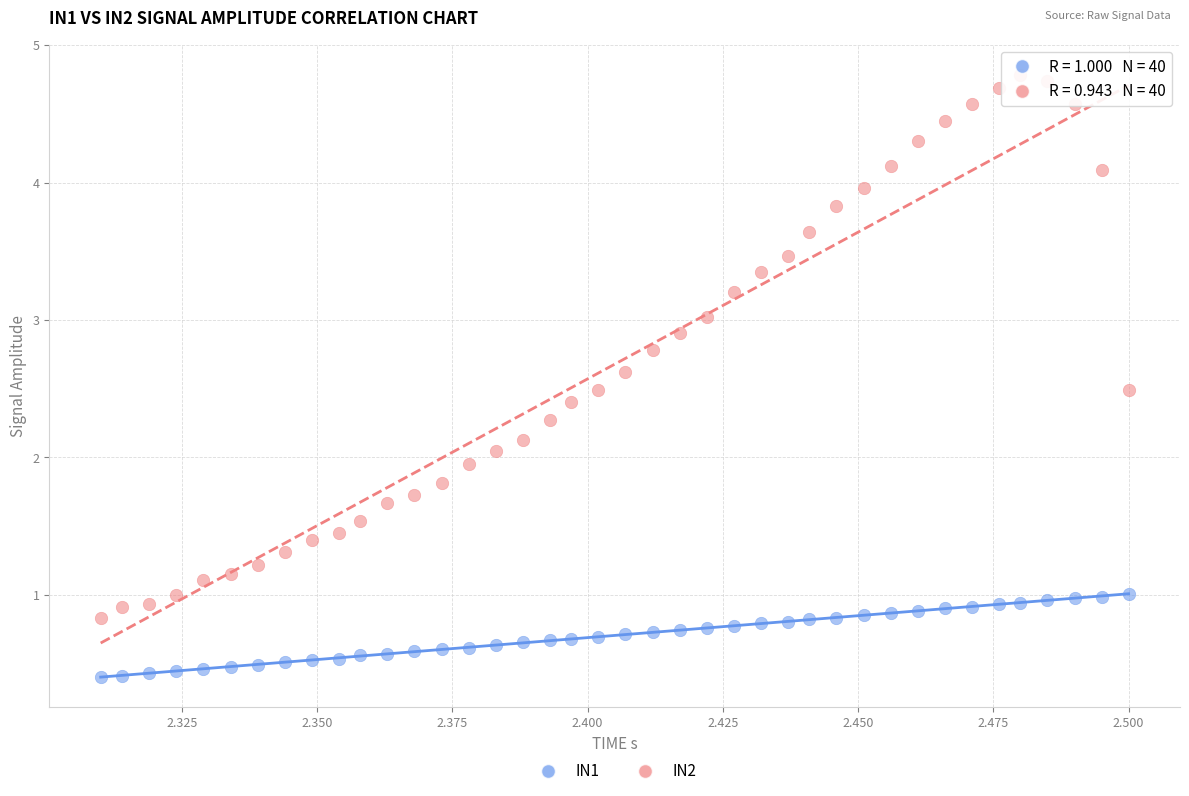

What are all the series names shown in the legend?

IN1, IN2